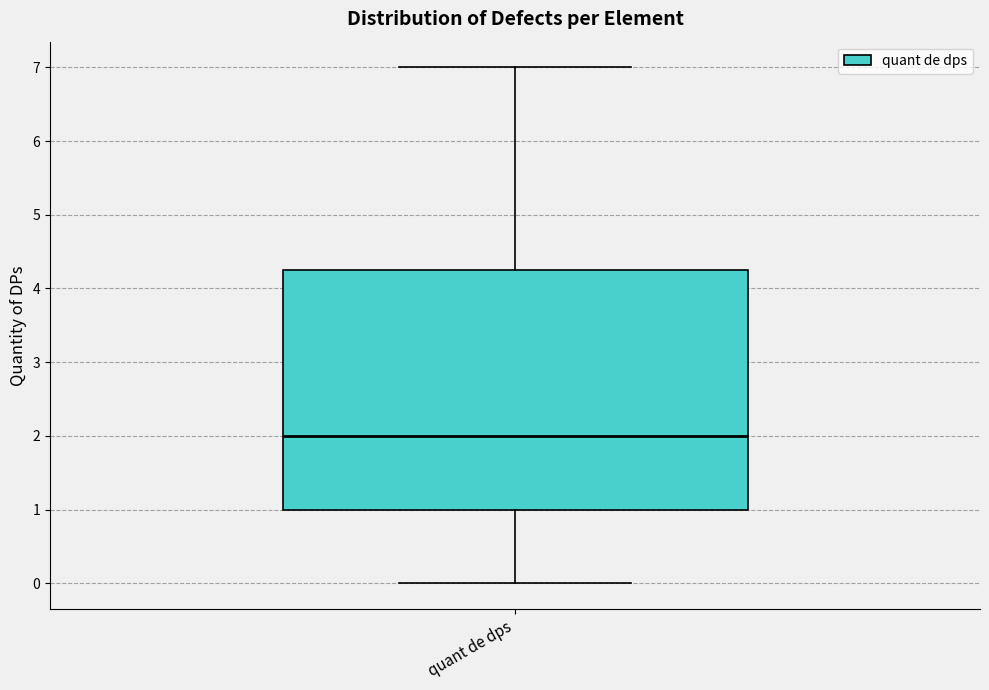

Where does the lower whisker of the box for quant de dps end on the y-axis? The values are not printed on the chart, so give them approximately, as read against the axis.

0.0